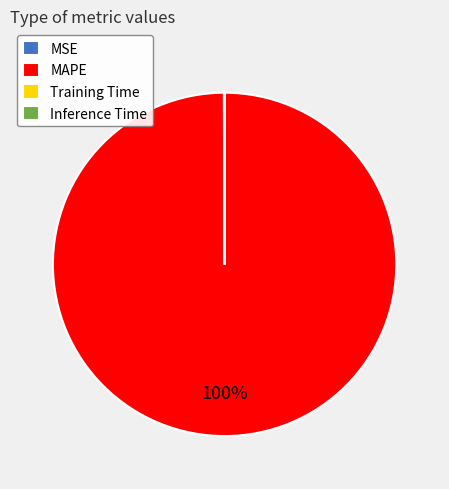

What is the largest slice in the pie chart?

MAPE